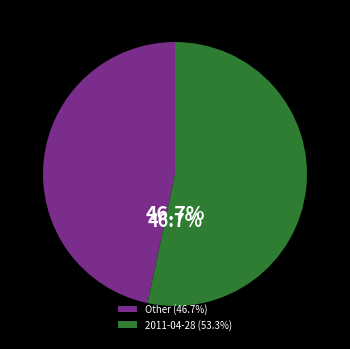

Is there any slice that represents more than half of the pie?

Yes